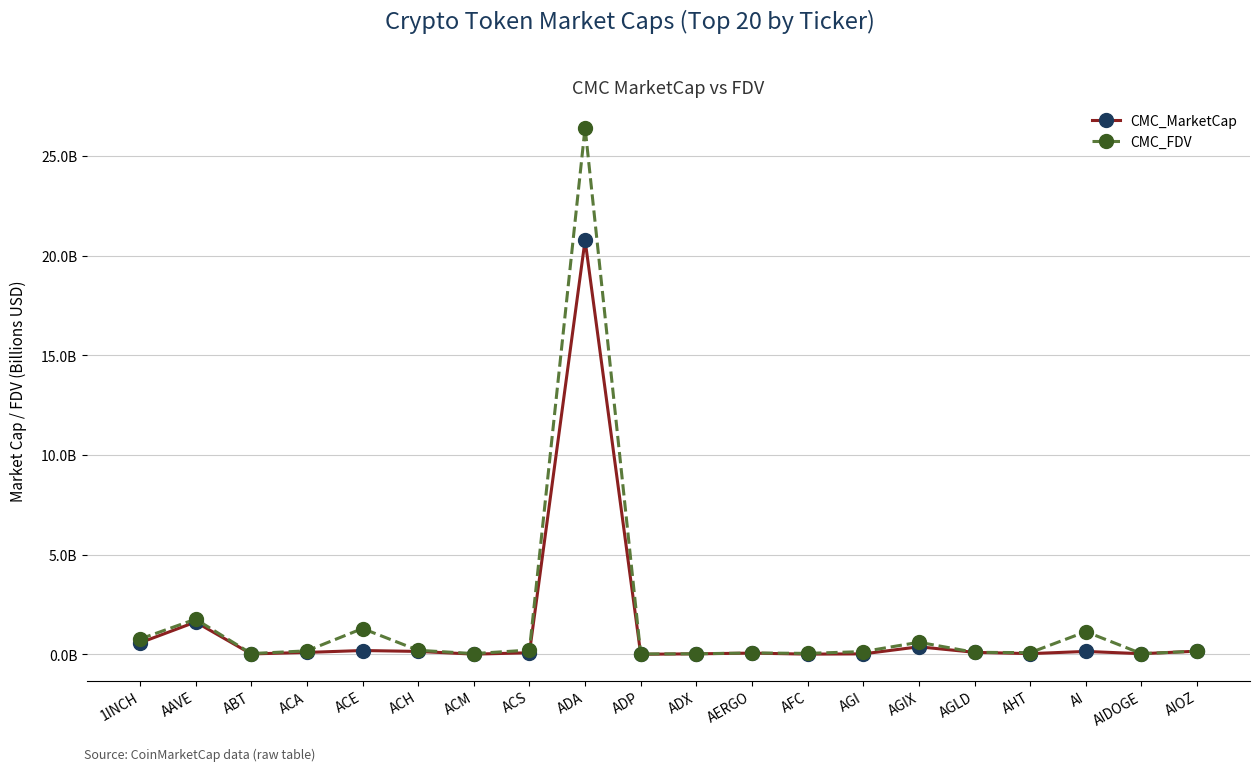

List the series in order of their peak value, lowest first.

CMC_MarketCap, CMC_FDV